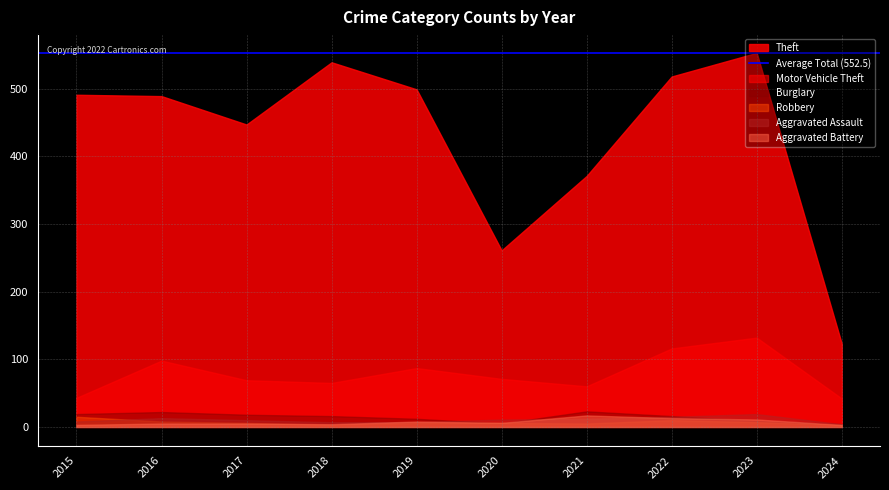

What is the minimum value for Aggravated Battery?

3